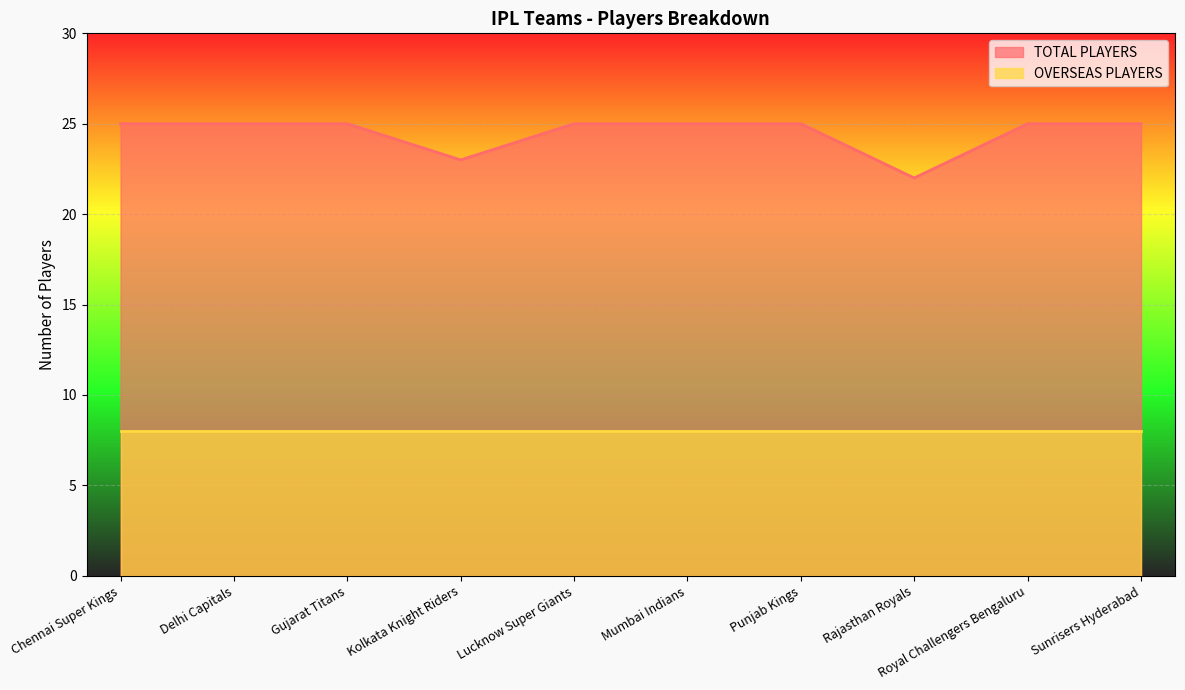

What is the sum of all values?

245